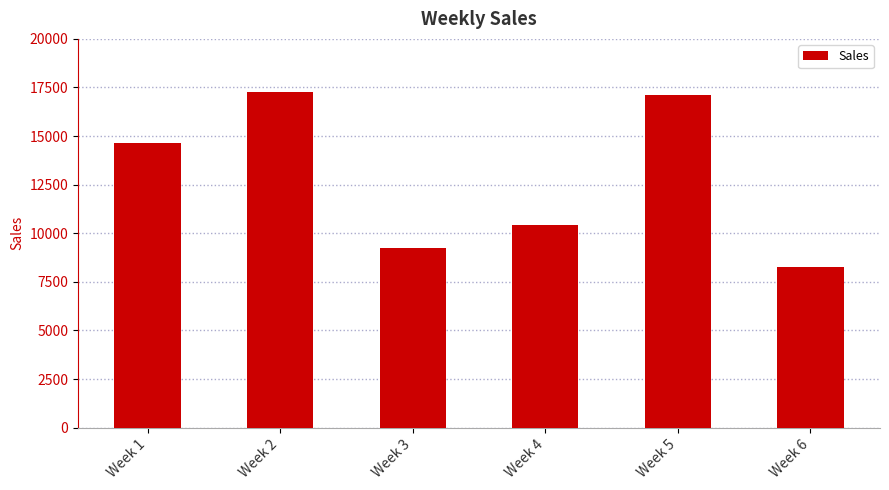

The chart shows a value of 12539.7 at Week 6. True or false?

False